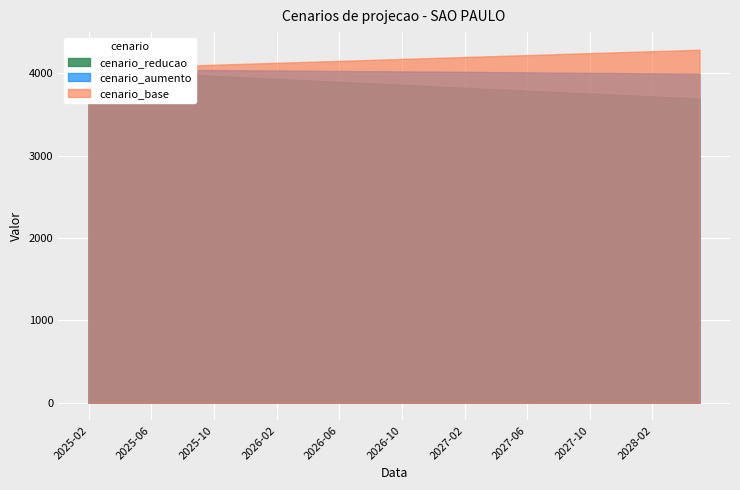

Between 2025-02 and 2026-01, which series saw the biggest shift?

cenario_reducao